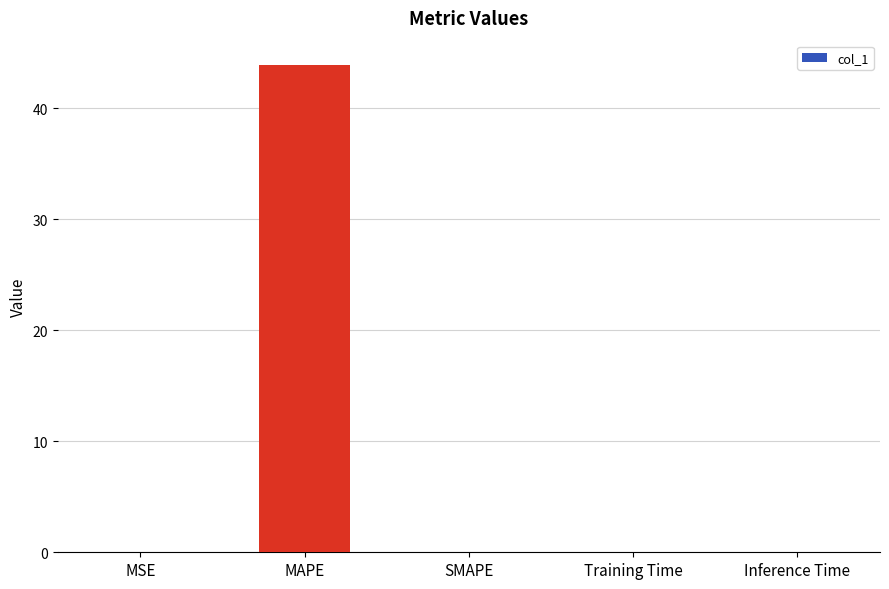

Is it true that the value at SMAPE is 17.1?

False